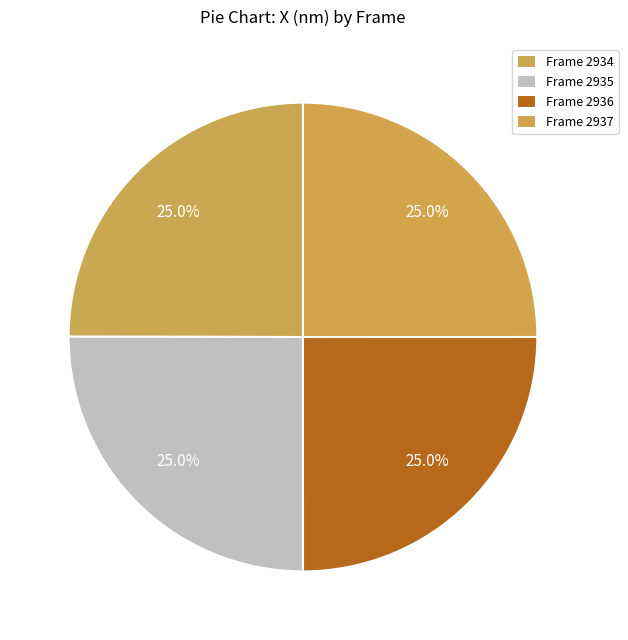

Does Frame 2936 represent more than half of the total?

No